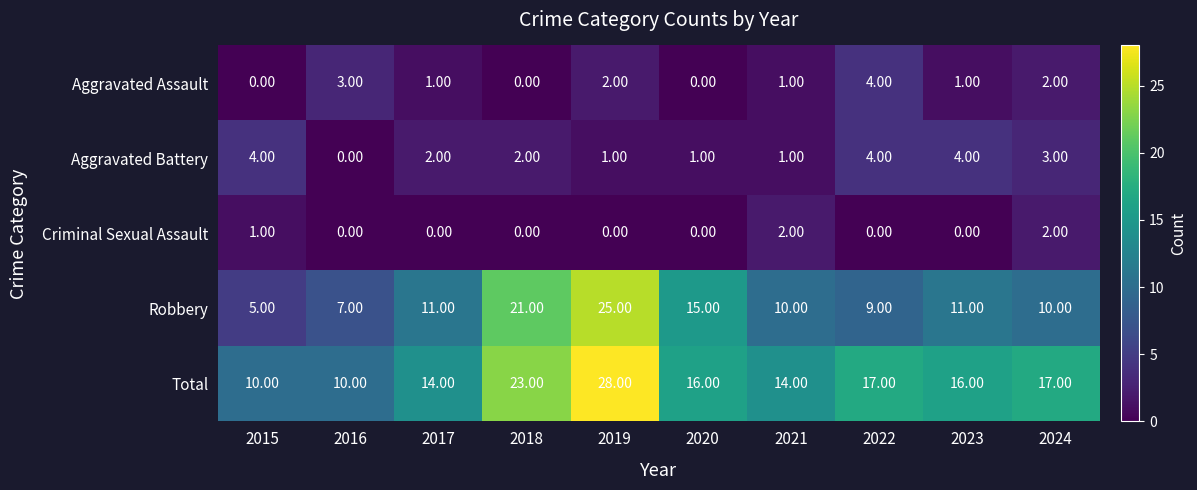

At which category is the sum across all series the highest?

2019